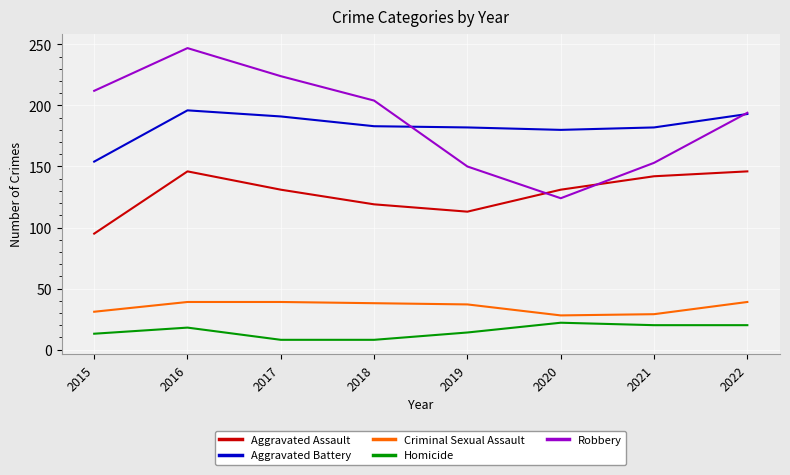

At how many categories does at least one series exceed 237?

1